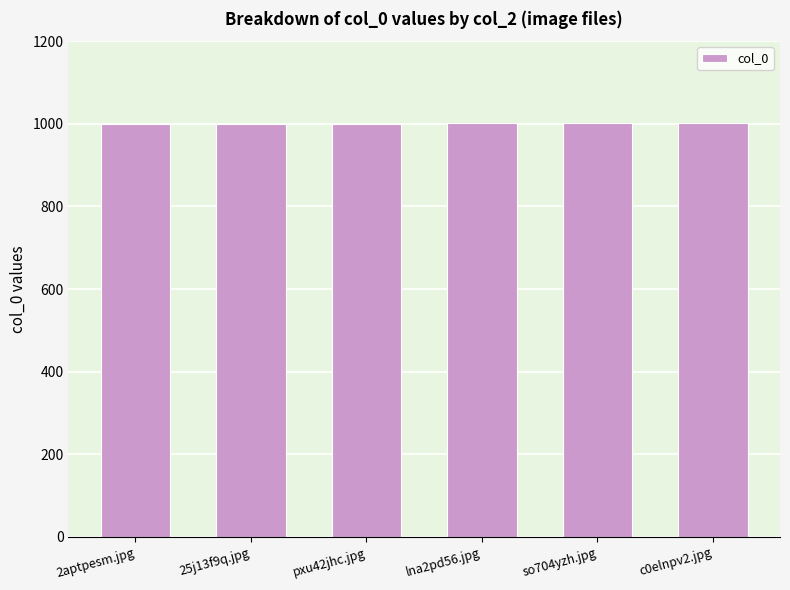

What is the ratio of the value at 25j13f9q.jpg to the value at lna2pd56.jpg?

1.0